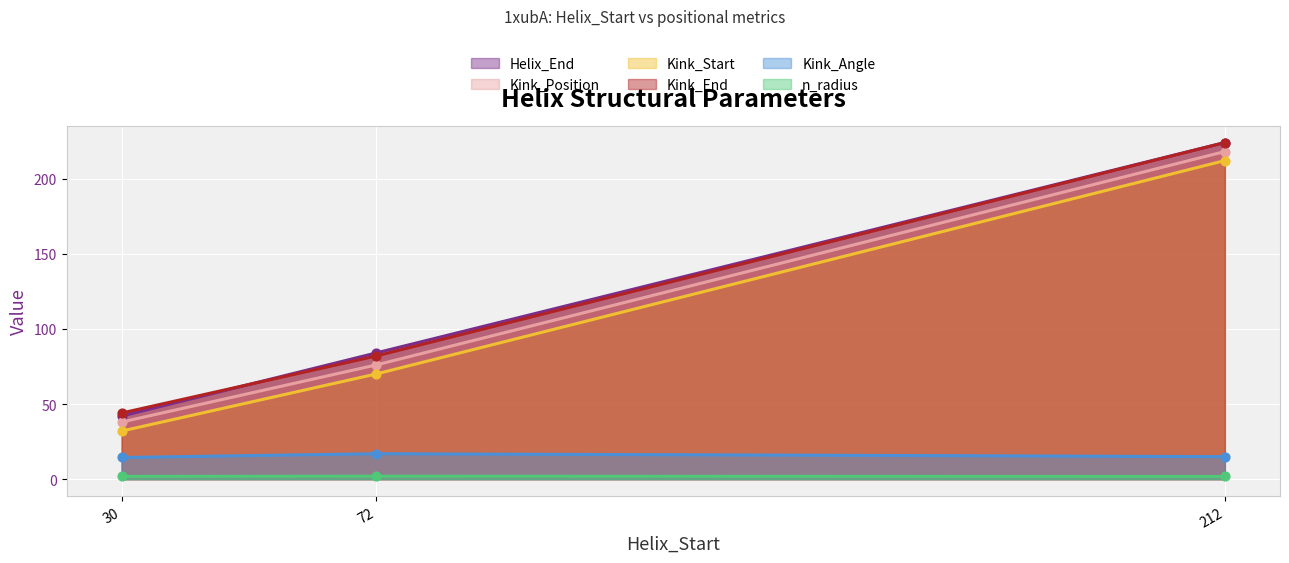

Which series reaches the maximum Y coordinate?

Helix_End